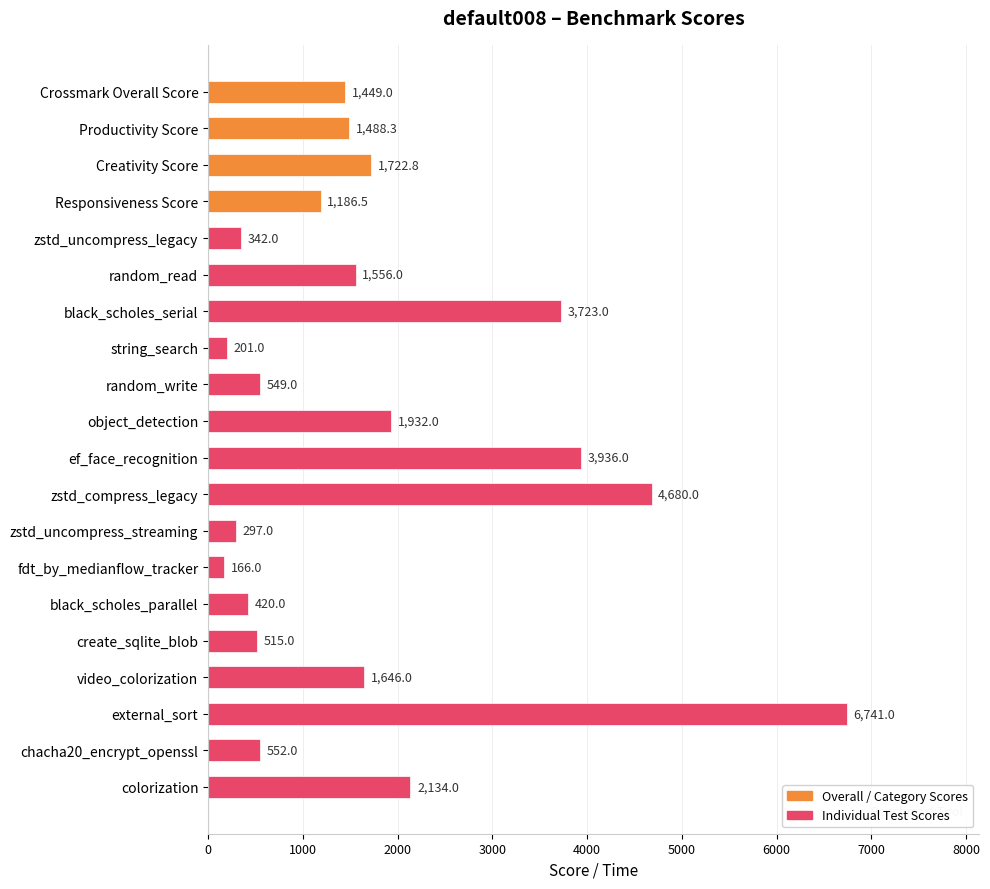

What value does the data have at fdt_by_medianflow_tracker?

166.0